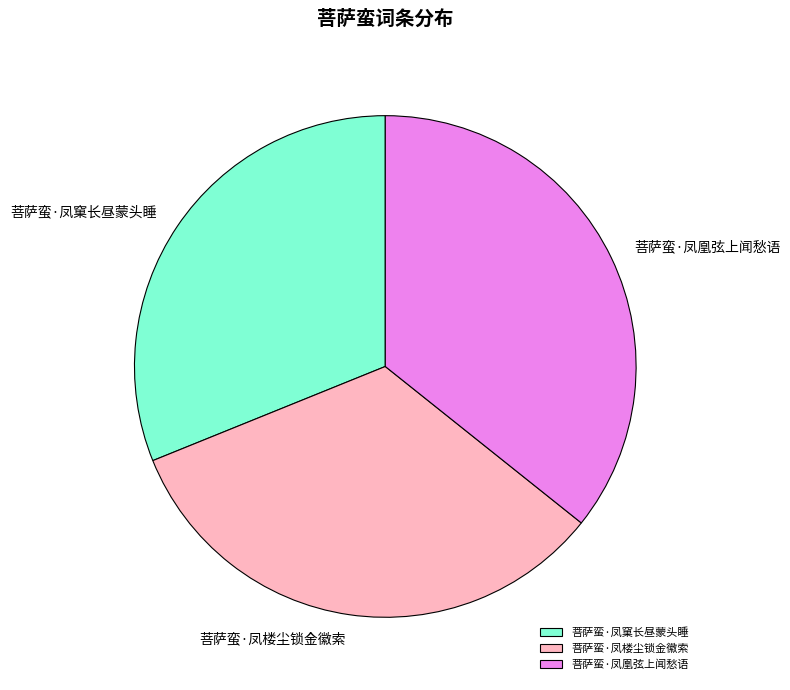

Approximately how many times larger is the value at 菩萨蛮·凤楼尘锁金徽索 compared to 菩萨蛮·凤凰弦上闻愁语?

0.9